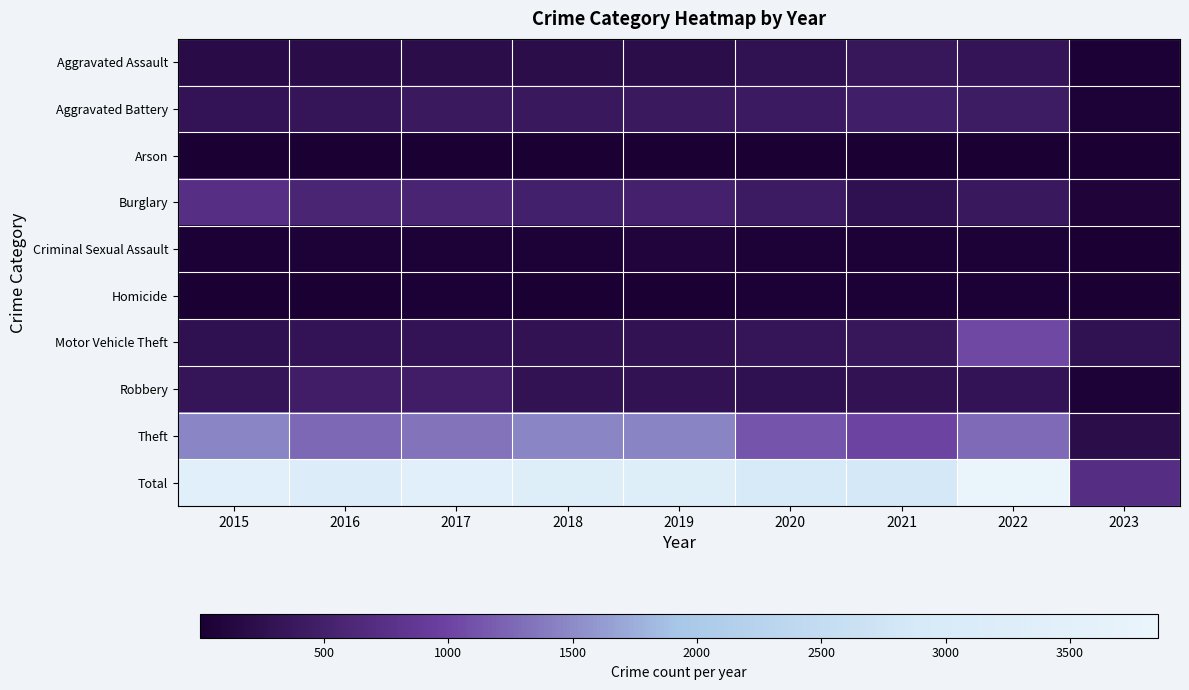

Reading left to right, list all the values displayed in this chart.

Aggravated Assault: 2015=194	2016=206	2017=224	2018=225	2019=223	2020=273	2021=352	2022=327	2023=41
Aggravated Battery: 2015=316	2016=336	2017=400	2018=389	2019=407	2020=416	2021=479	2022=439	2023=56
Arson: 2015=9	2016=7	2017=10	2018=7	2019=12	2020=17	2021=12	2022=11	2023=1
Burglary: 2015=738	2016=576	2017=562	2018=506	2019=517	2020=425	2021=261	2022=382	2023=69
Criminal Sexual Assault: 2015=46	2016=50	2017=61	2018=60	2019=77	2020=48	2021=61	2022=54	2023=13
Homicide: 2015=15	2016=26	2017=33	2018=25	2019=22	2020=41	2021=38	2022=36	2023=6
Motor Vehicle Theft: 2015=263	2016=304	2017=312	2018=298	2019=290	2020=333	2021=348	2022=1028	2023=275
Robbery: 2015=337	2016=454	2017=460	2018=301	2019=287	2020=263	2021=300	2022=304	2023=47
Theft: 2015=1474	2016=1259	2017=1339	2018=1461	2019=1459	2020=1125	2021=998	2022=1273	2023=215
Total: 2015=3392	2016=3218	2017=3401	2018=3272	2019=3294	2020=2941	2021=2849	2022=3854	2023=723